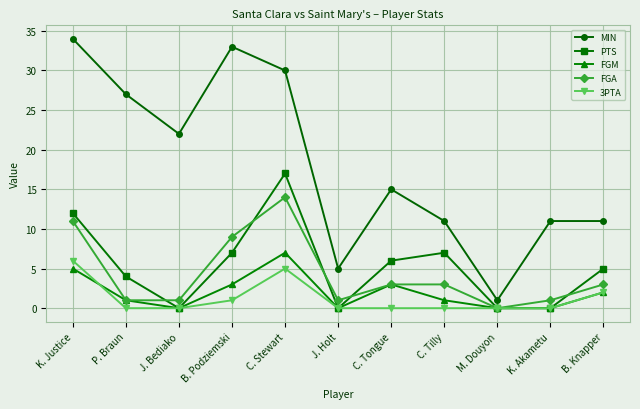

What is the label of the 9th point from the left?

M. Douyon